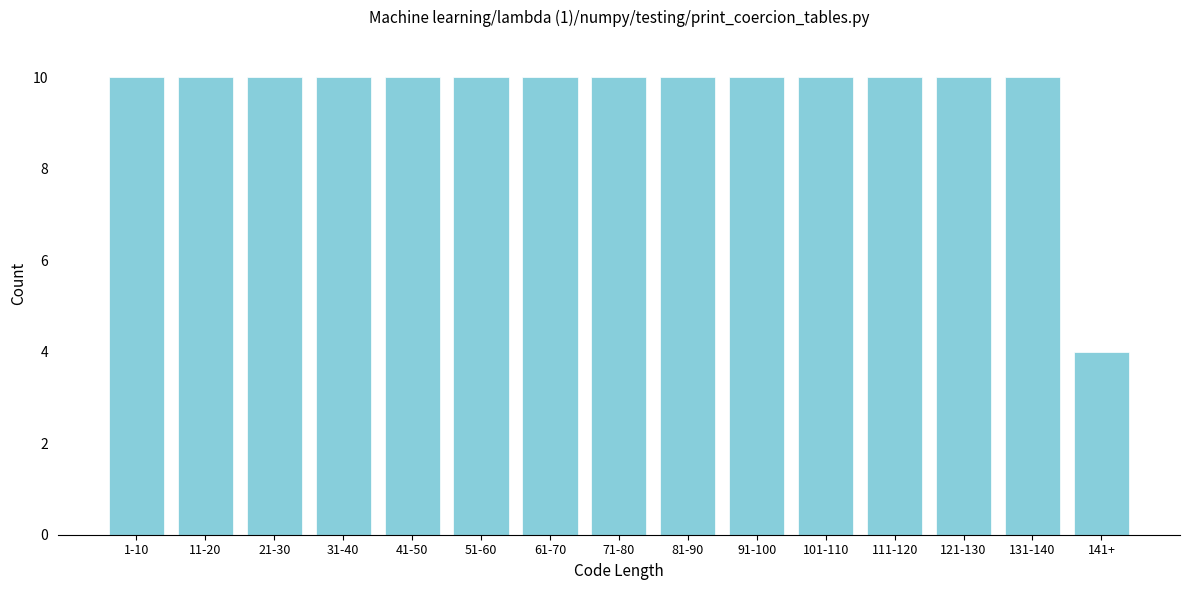

Reading left to right, list all the values displayed in this chart.

10	10	10	10	10	10	10	10	10	10	10	10	10	10	4